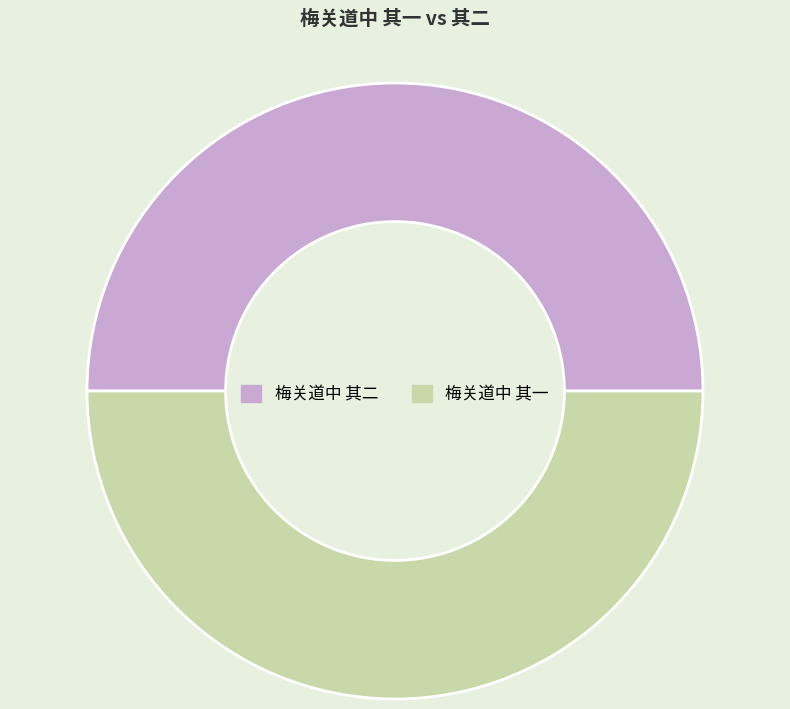

Is the sum of 梅关道中 其二 and 梅关道中 其一 greater than half?

Yes